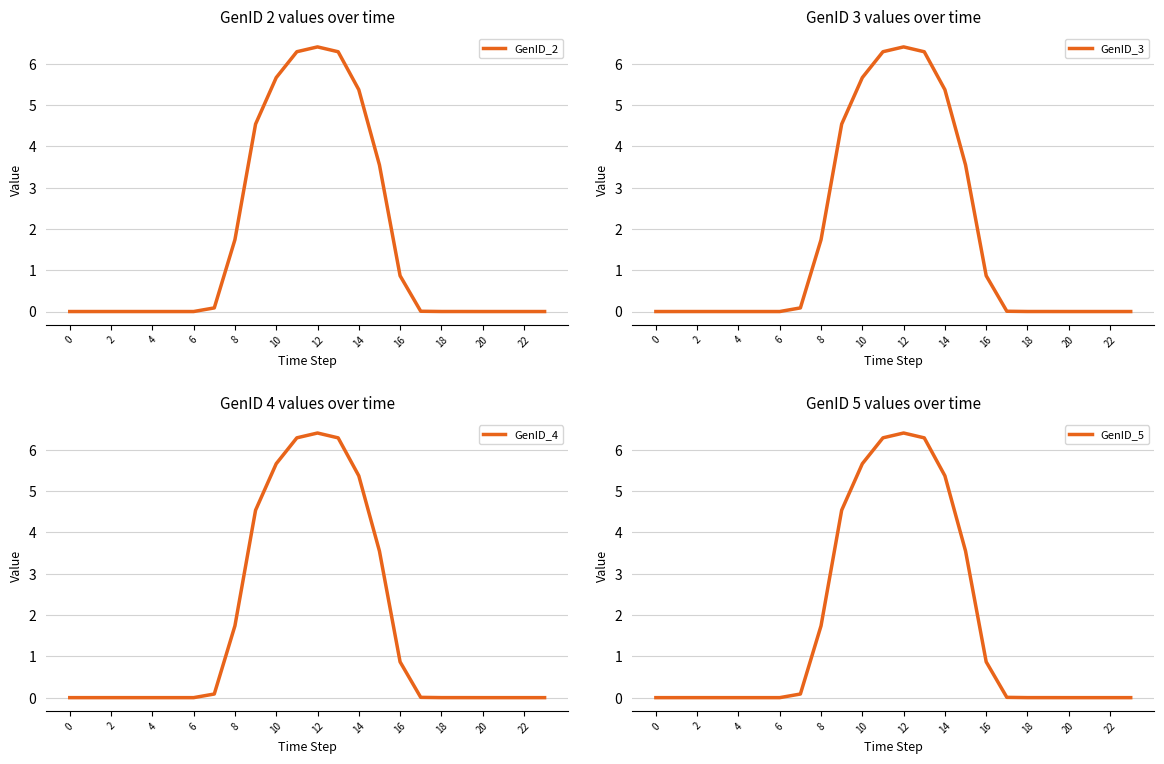

Which series has the widest spread of values?

GenID_2